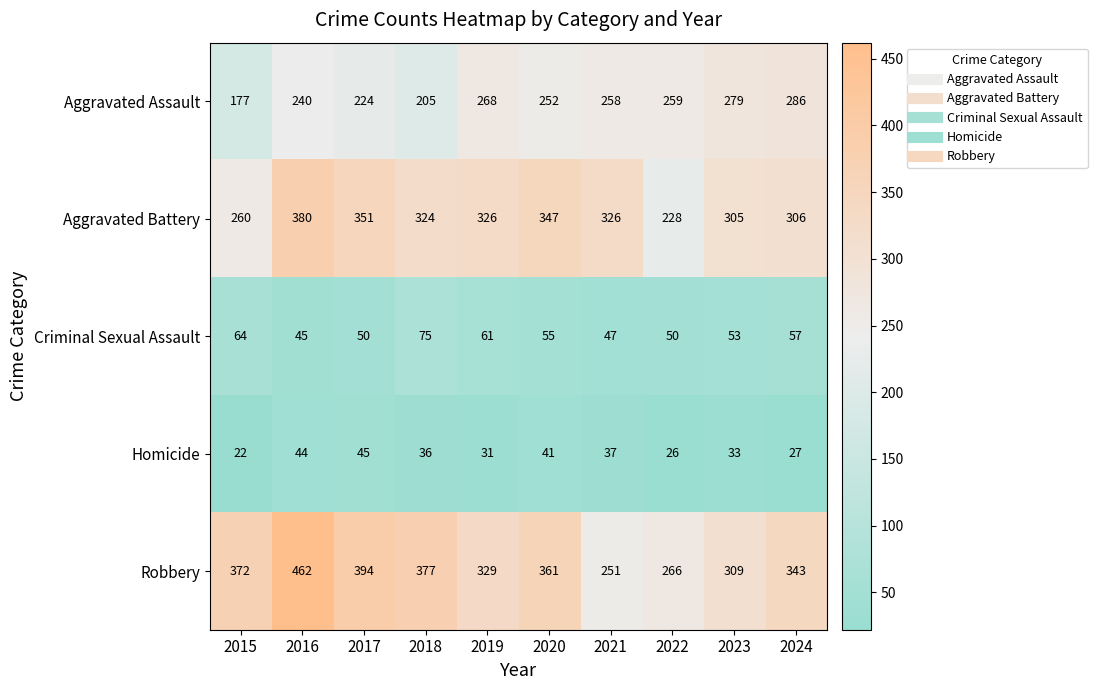

Which series has the largest total across all categories?

Robbery